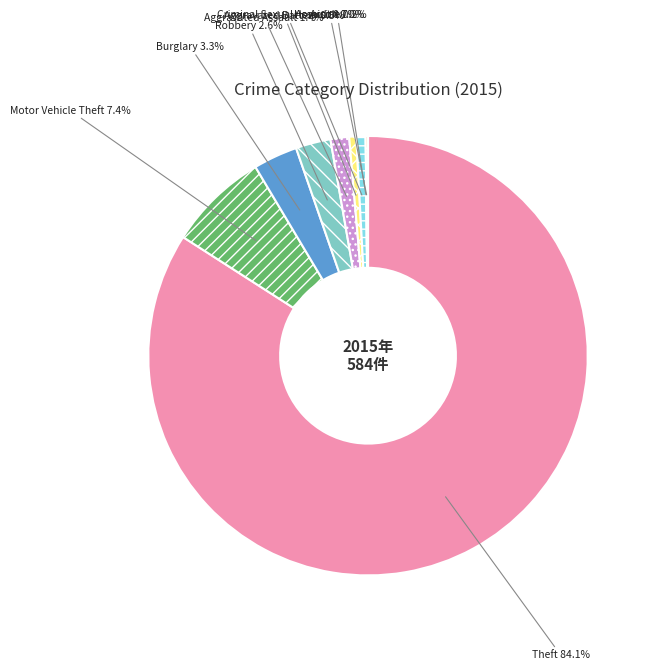

How many slices are in this pie chart?

9